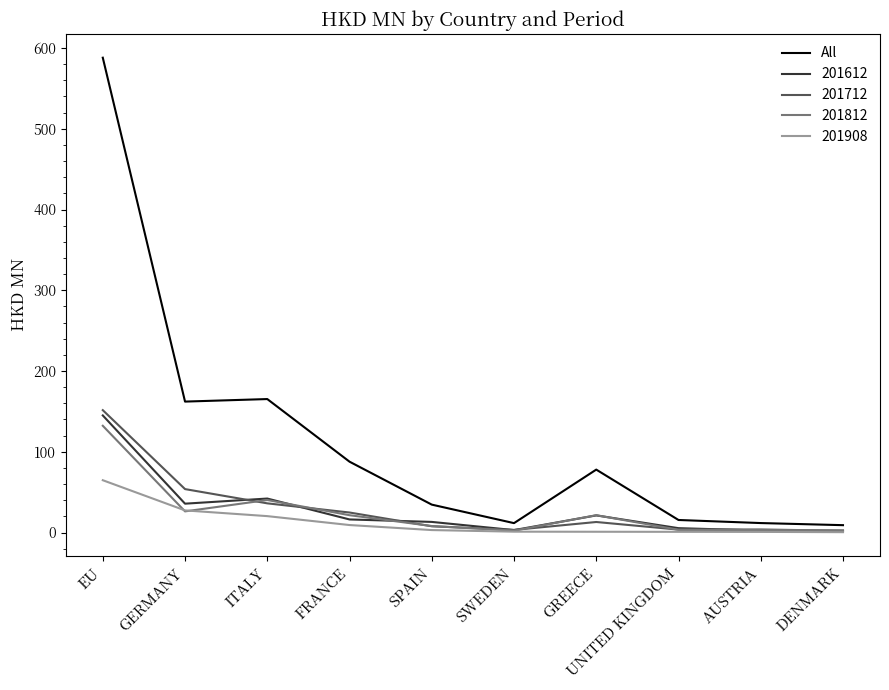

At which category does the chart reach its peak across all series?

EU